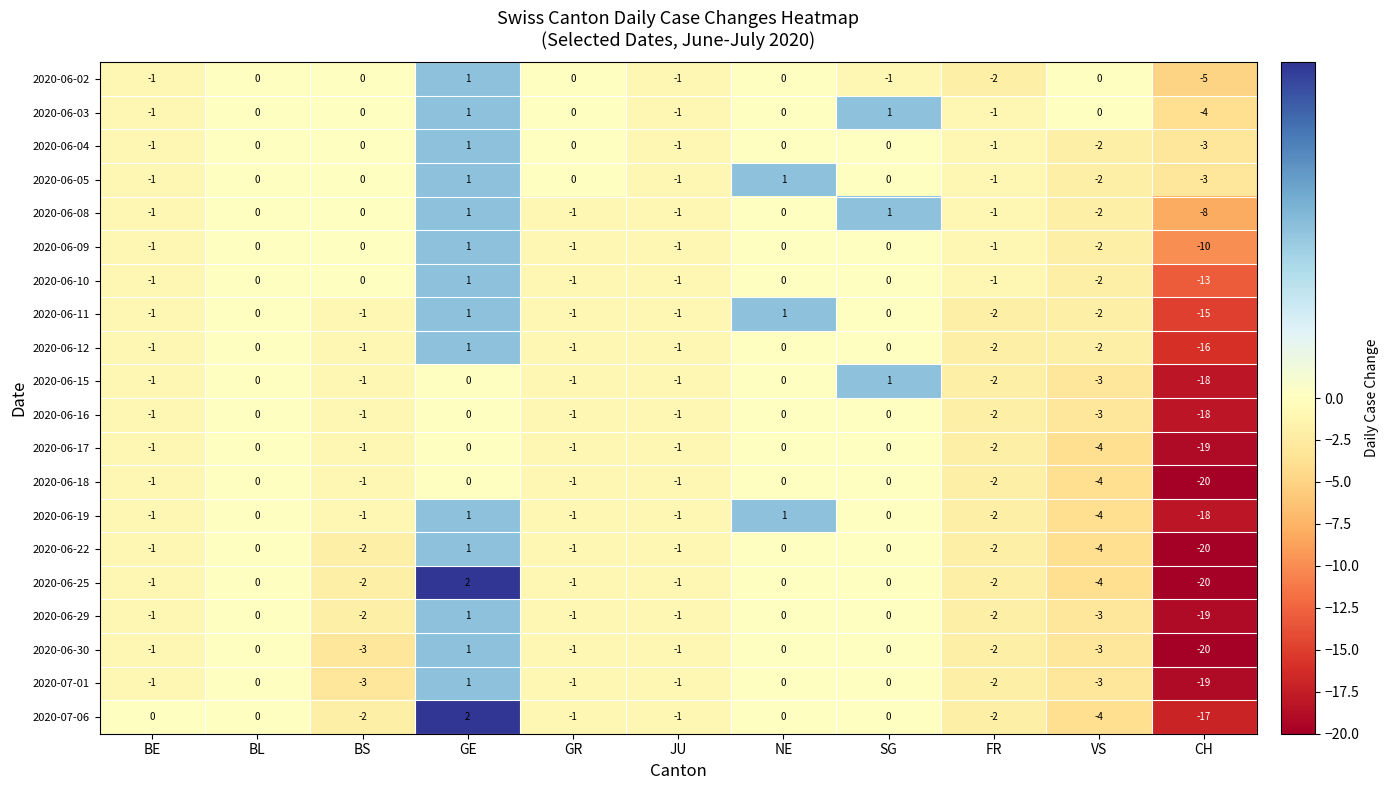

What is the sum of all 2020-06-18 values?

-30